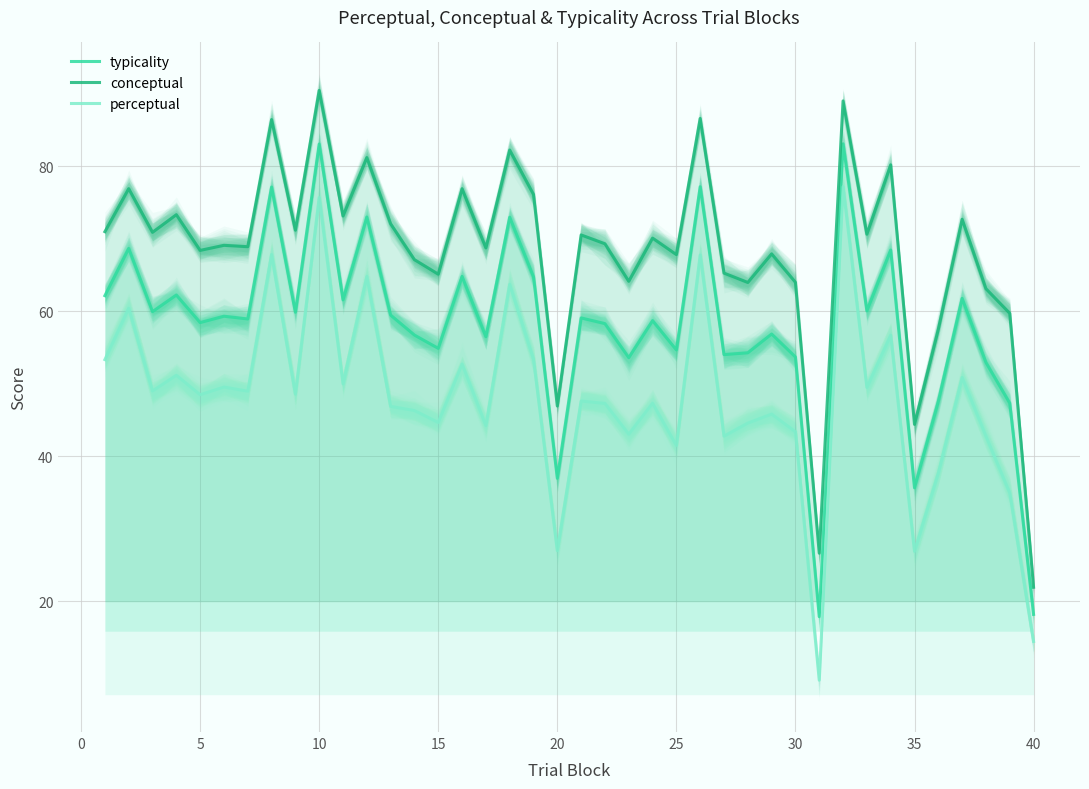

Rank the series by their maximum value, from highest to lowest.

conceptual, typicality, perceptual